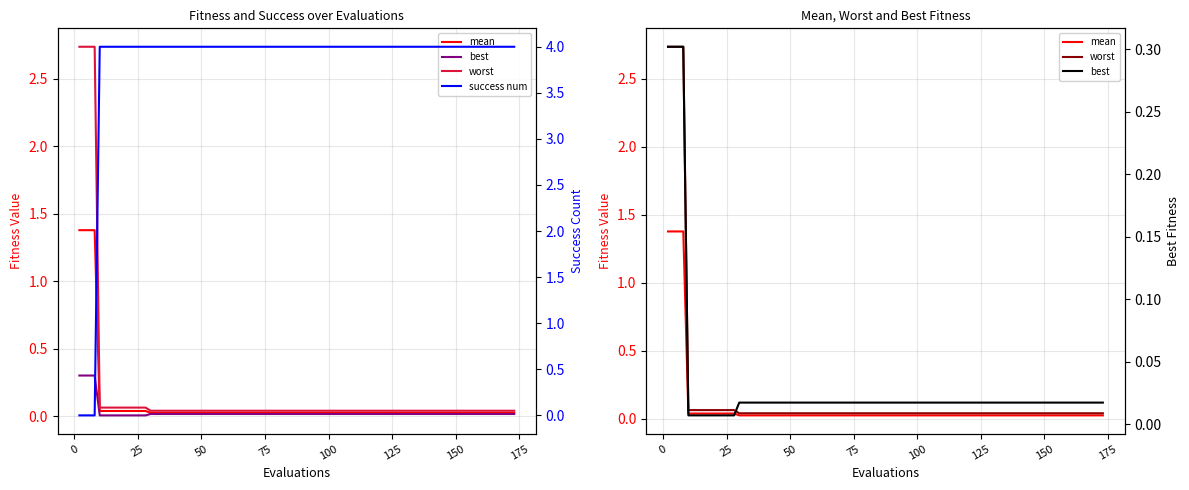

Is it true that success num equals 6.6 at 15?

False